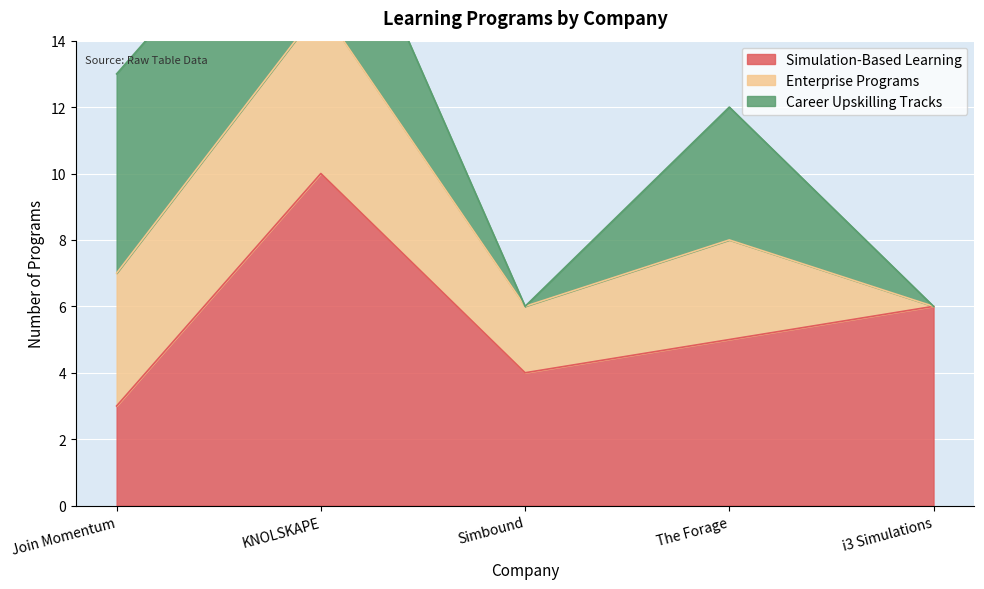

How many intersections are there between Career Upskilling Tracks and Simulation-Based Learning?

1